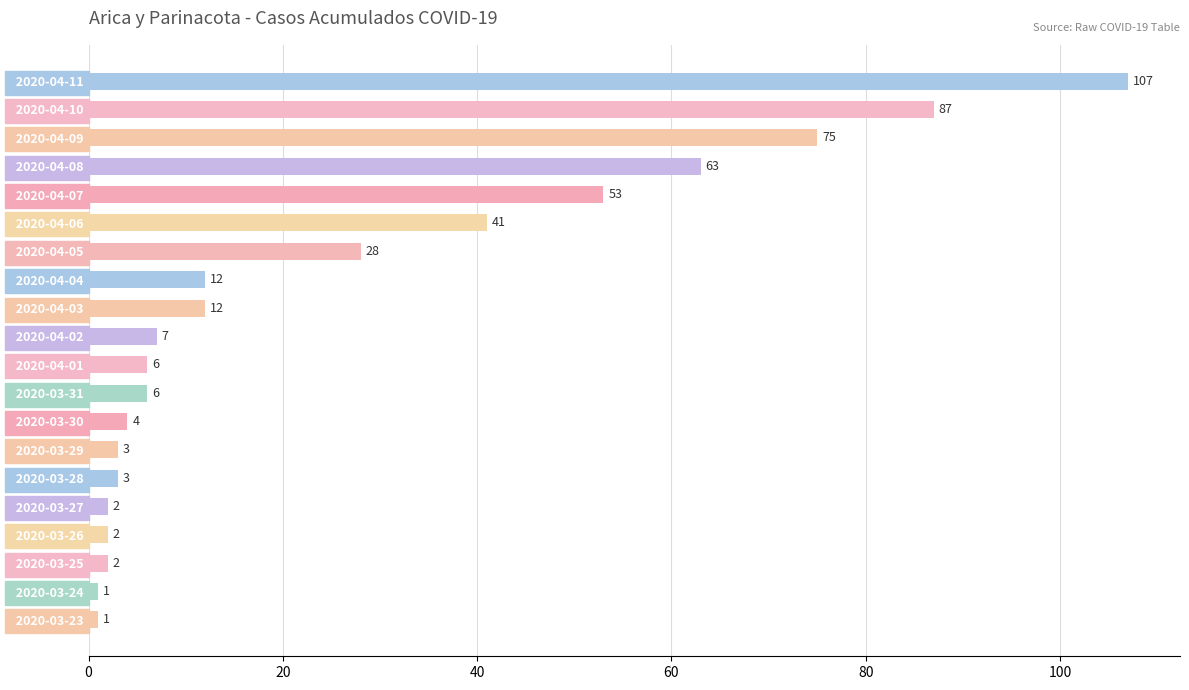

Between   2020-03-27 and   2020-04-02, which is larger?

  2020-04-02